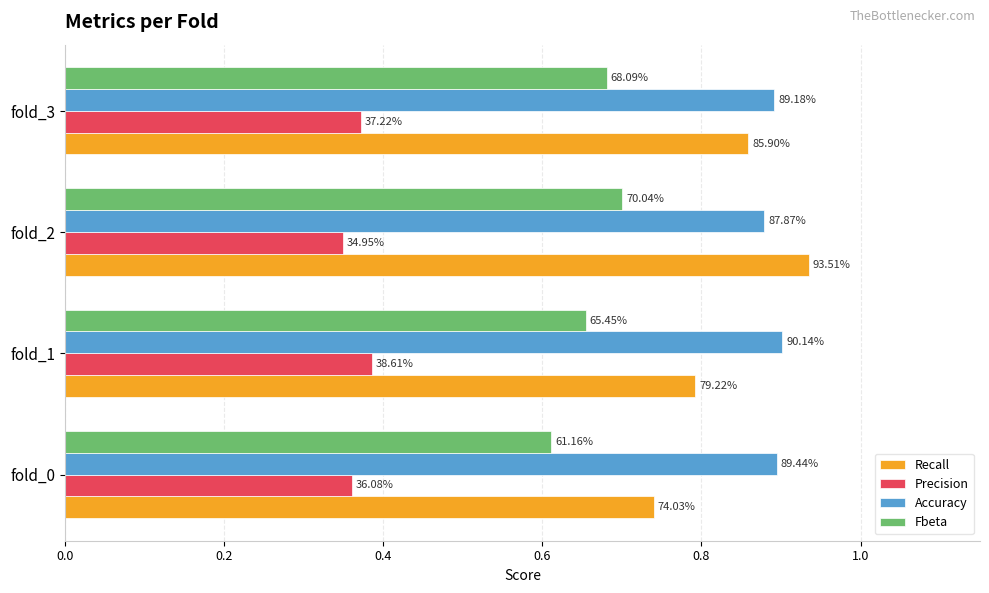

What is the minimum value shown in the chart?

0.3